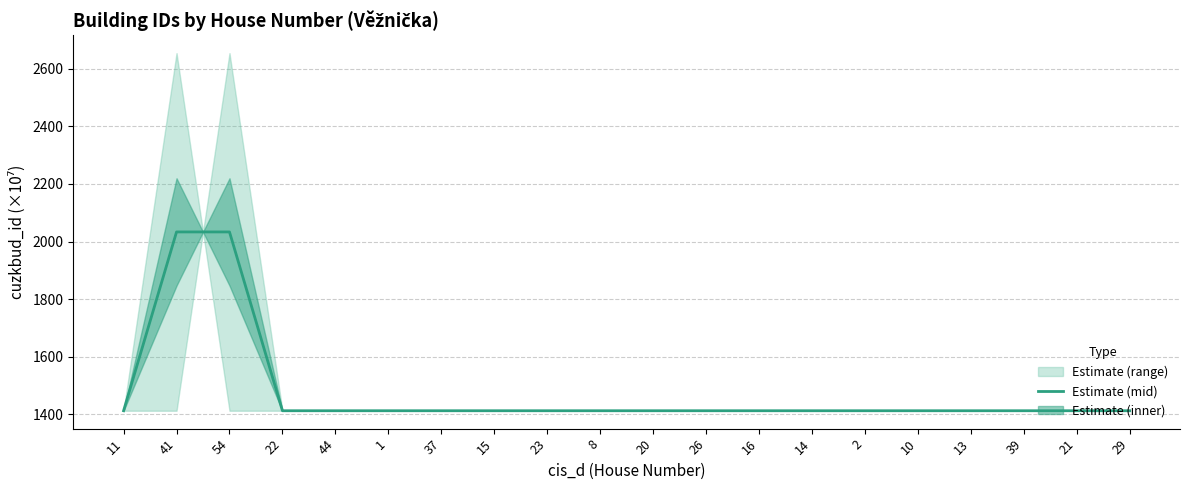

Reading left to right, extract all data points from this chart.

1412.9	2033.5	2033.5	1412.9	1412.9	1412.9	1412.9	1412.9	1412.9	1412.9	1412.9	1412.9	1412.9	1412.9	1412.9	1412.9	1412.9	1412.9	1412.9	1412.9